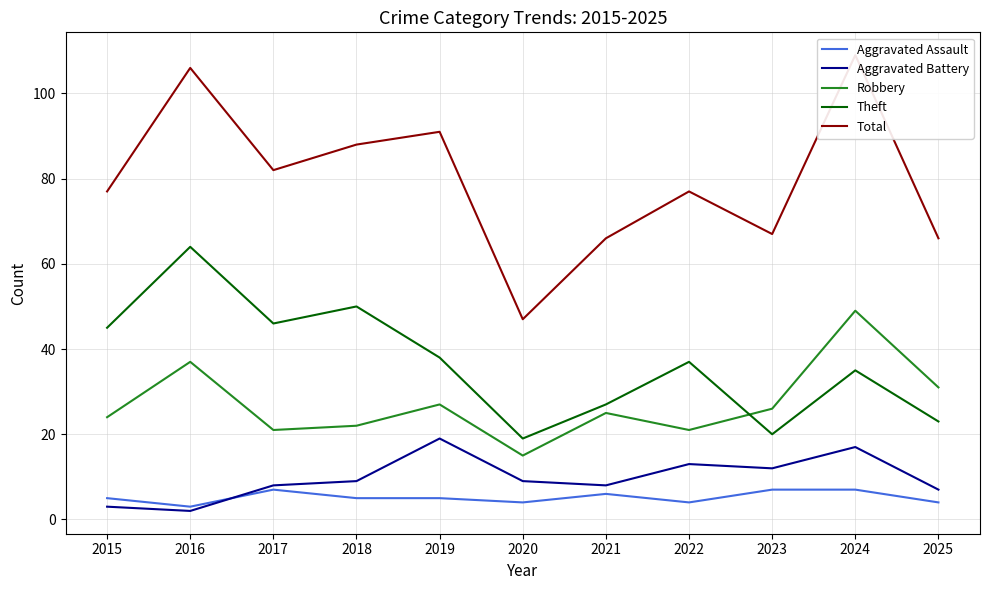

What is the sum of the Theft values at 2019 and 2024?

73